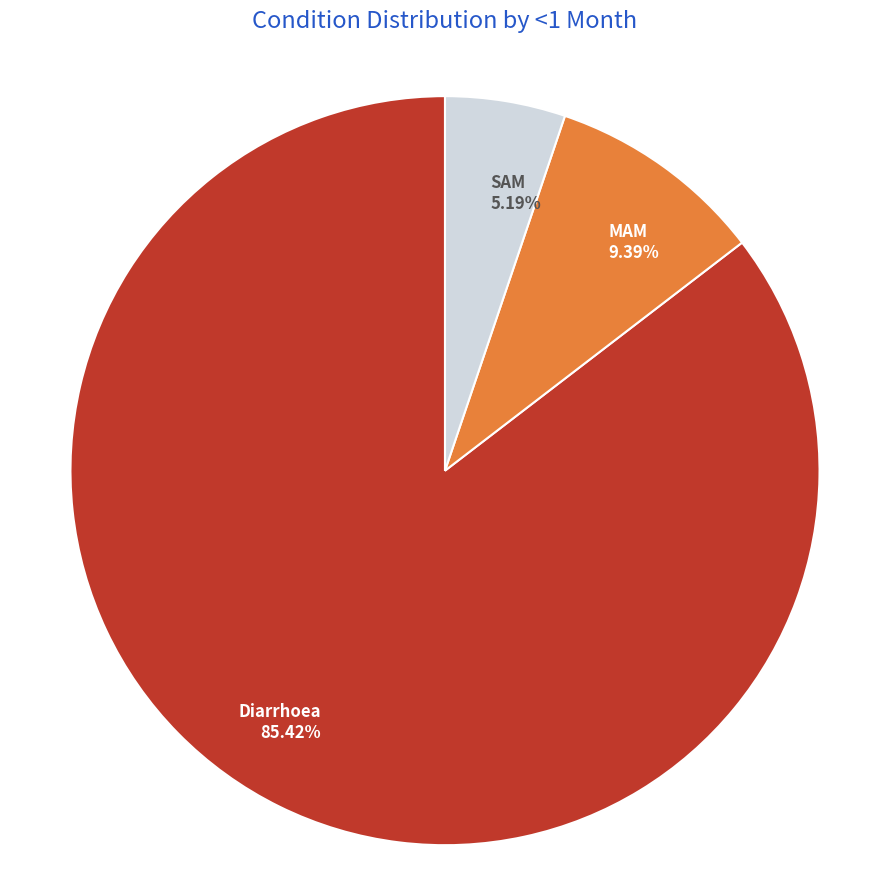

How many slices are in this pie chart?

3